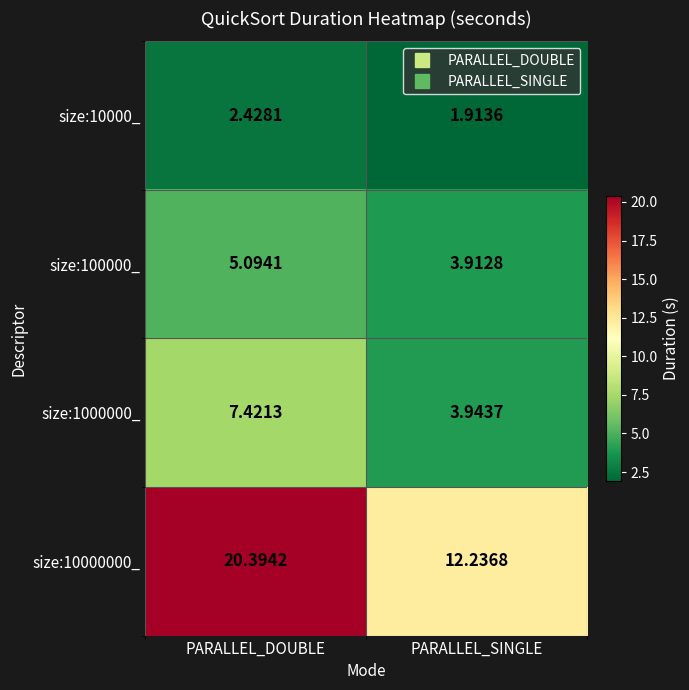

Between PARALLEL_DOUBLE and PARALLEL_SINGLE, which series saw the biggest shift?

size:10000000_